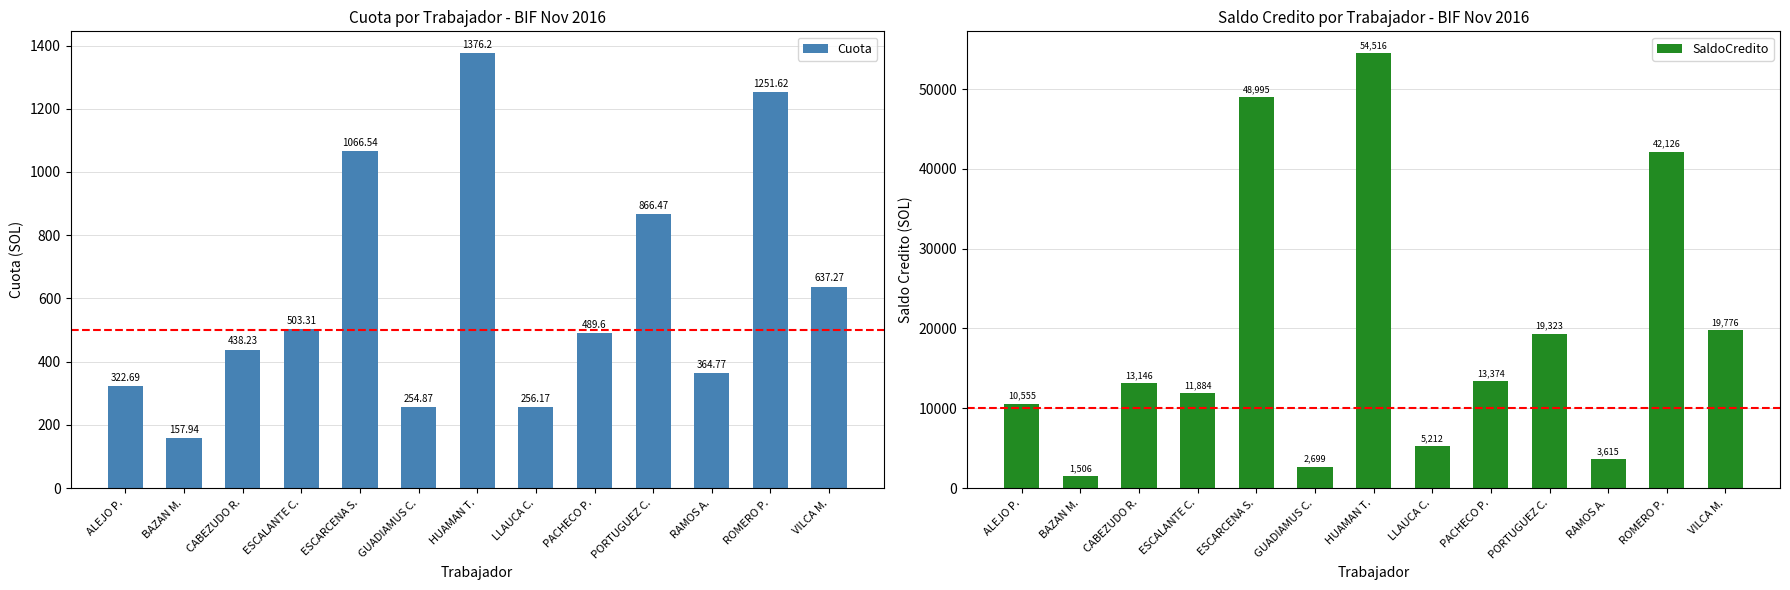

What is the average value of the Cuota series?

614.3